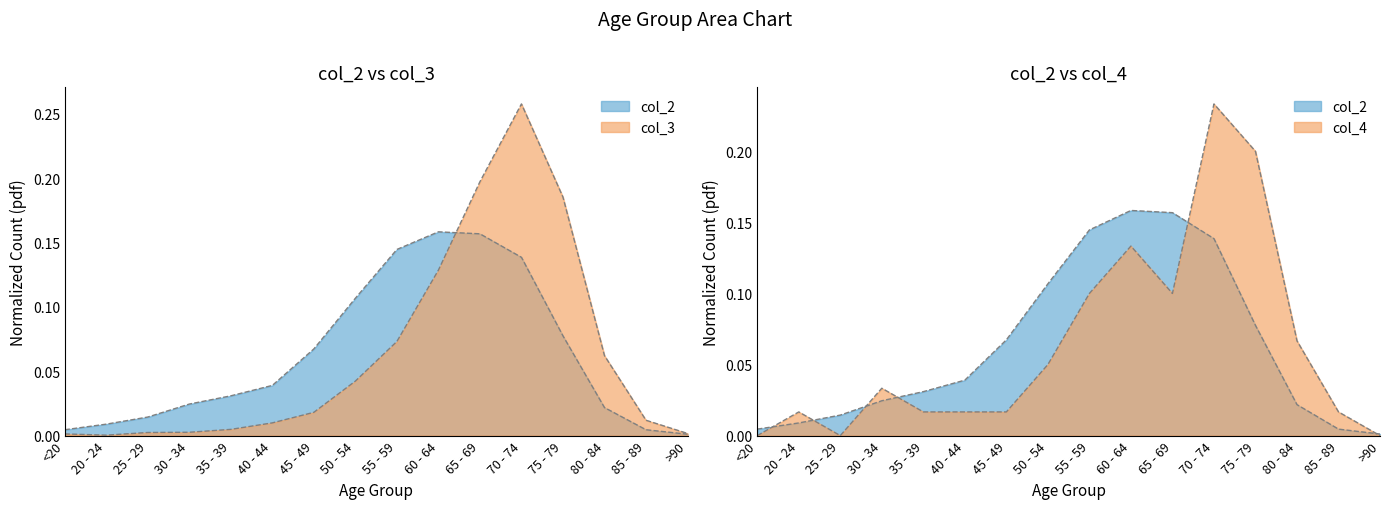

Reading right to left, extract all data points from this chart.

col_2: >90=0.0	85 - 89=0.0	80 - 84=0.0	75 - 79=0.1	70 - 74=0.1	65 - 69=0.2	60 - 64=0.2	55 - 59=0.1	50 - 54=0.1	45 - 49=0.1	40 - 44=0.0	35 - 39=0.0	30 - 34=0.0	25 - 29=0.0	20 - 24=0.0	<20=0.0
col_3: >90=0.0	85 - 89=0.0	80 - 84=0.1	75 - 79=0.2	70 - 74=0.3	65 - 69=0.2	60 - 64=0.1	55 - 59=0.1	50 - 54=0.0	45 - 49=0.0	40 - 44=0.0	35 - 39=0.0	30 - 34=0.0	25 - 29=0.0	20 - 24=0.0	<20=0.0
col_4: >90=0.0	85 - 89=0.0	80 - 84=0.1	75 - 79=0.2	70 - 74=0.2	65 - 69=0.1	60 - 64=0.1	55 - 59=0.1	50 - 54=0.1	45 - 49=0.0	40 - 44=0.0	35 - 39=0.0	30 - 34=0.0	25 - 29=0.0	20 - 24=0.0	<20=0.0